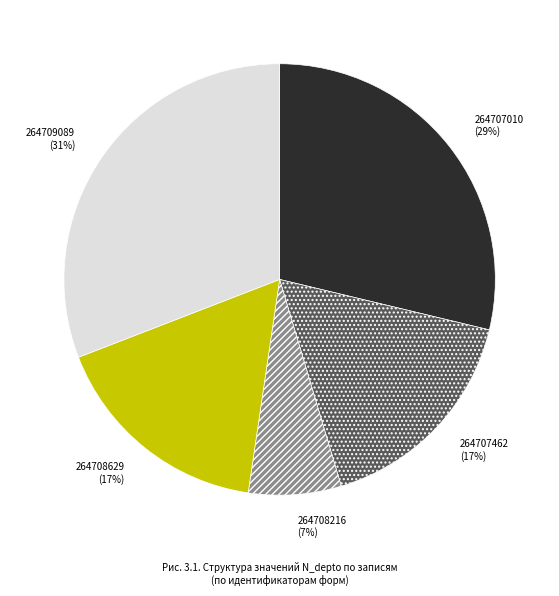

Which category has the biggest portion of the pie?

264709089